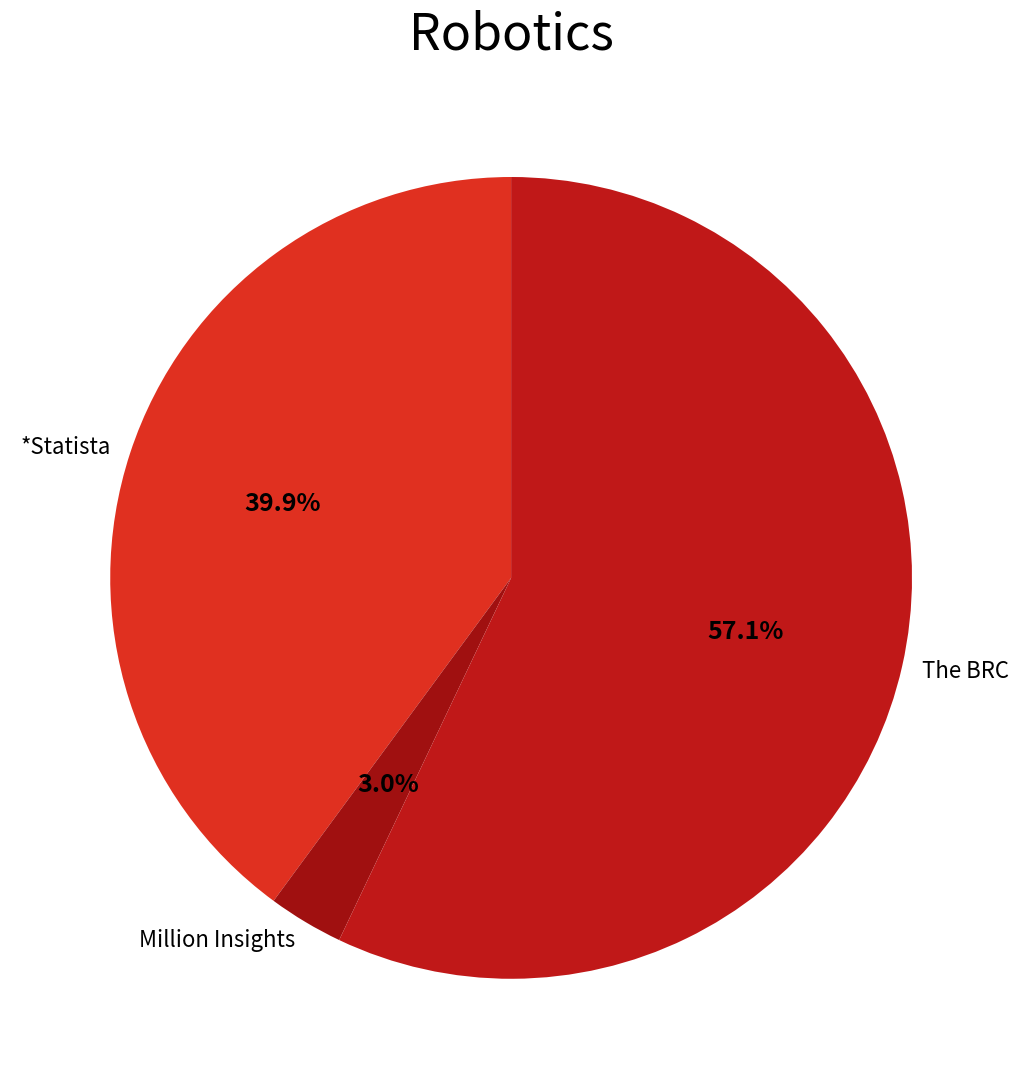

Is there a majority slice in this chart?

Yes